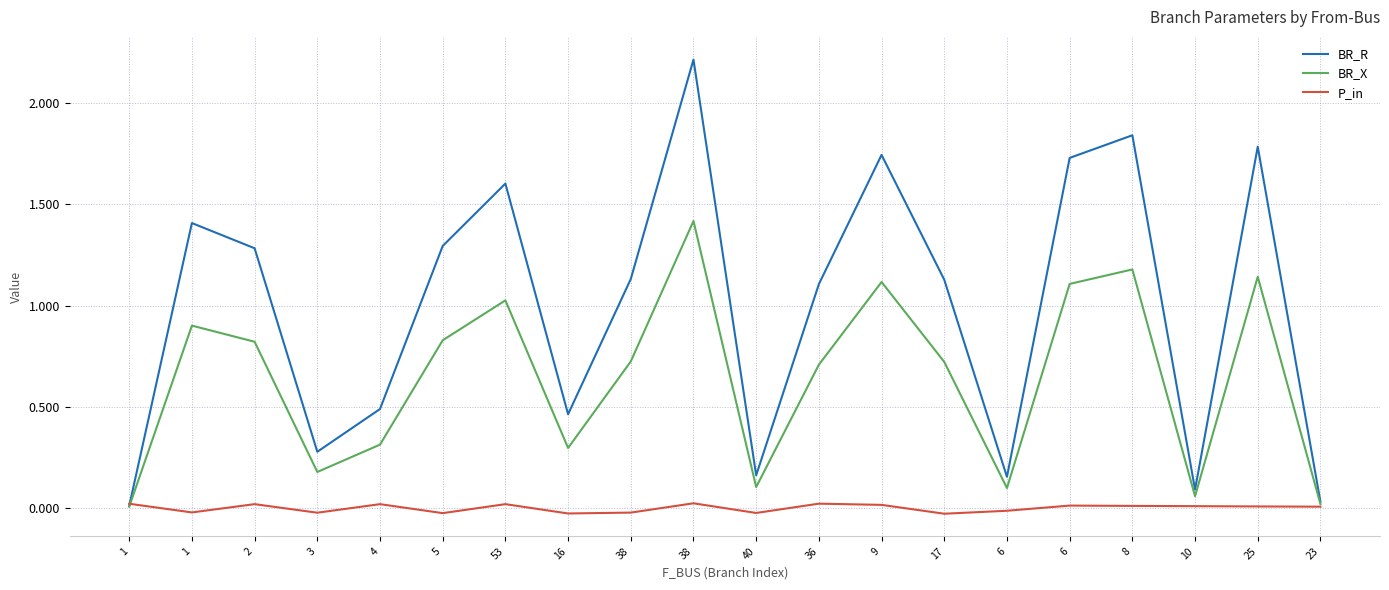

At which label does BR_R first exceed 1?

1